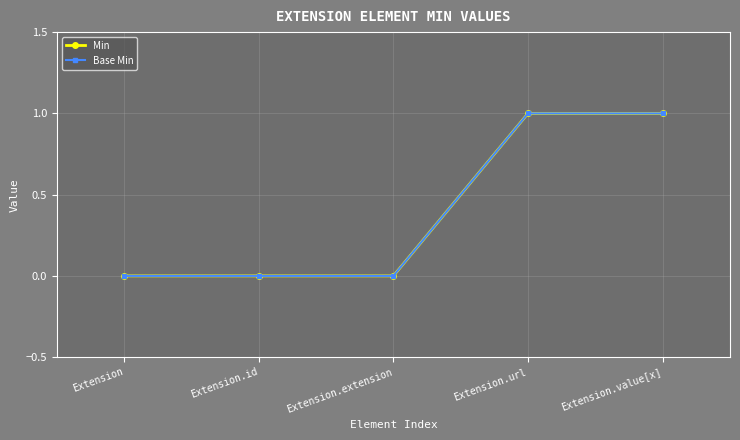

List the labels in order of Min value, largest first.

Extension.url, Extension.value[x], Extension, Extension.id, Extension.extension